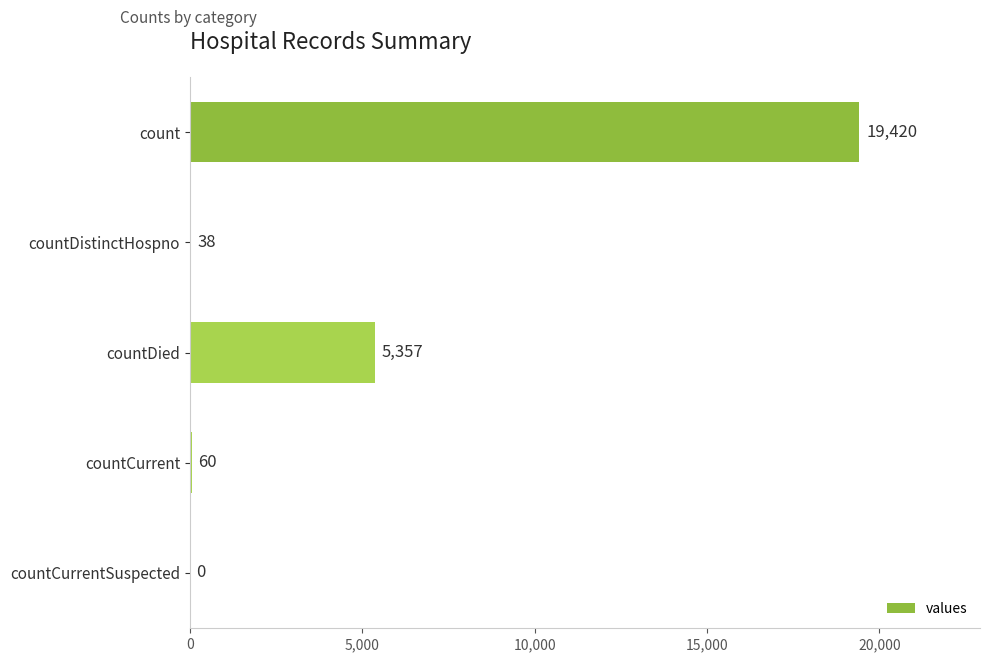

What is the change in value from countDied to countCurrent?

-5297